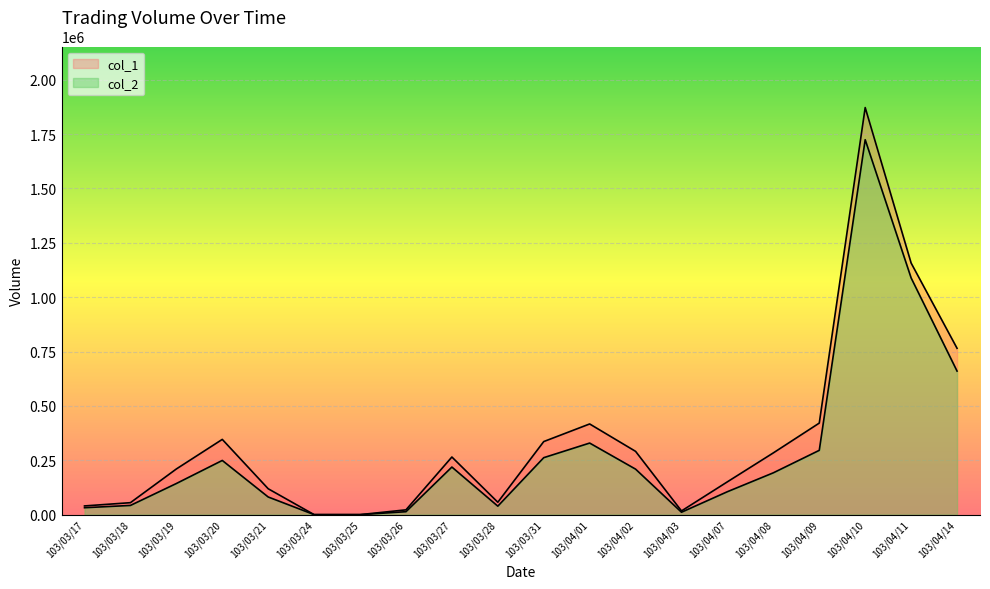

What is the difference between the highest and lowest values at 103/03/31?

74050